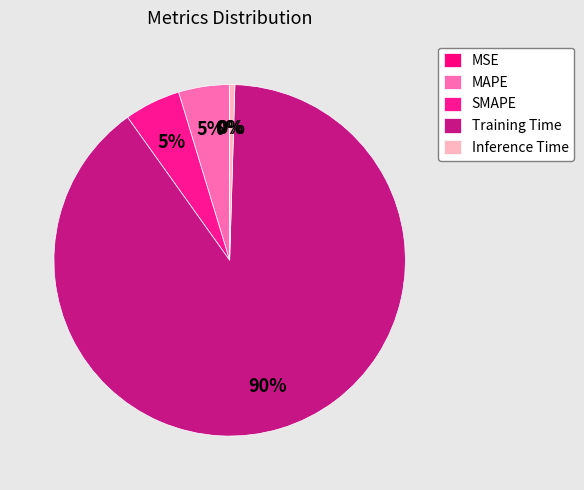

To the nearest percent, what portion does MAPE represent?

5%